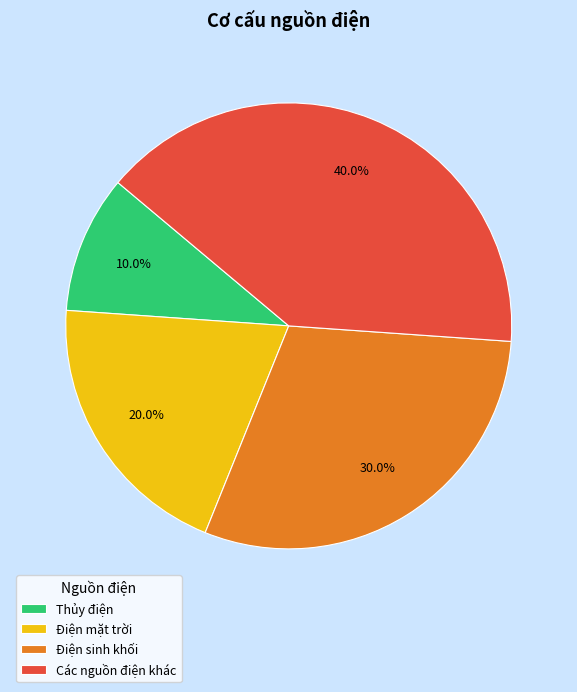

Is it true that Các nguồn điện khác is 47% of the pie?

False